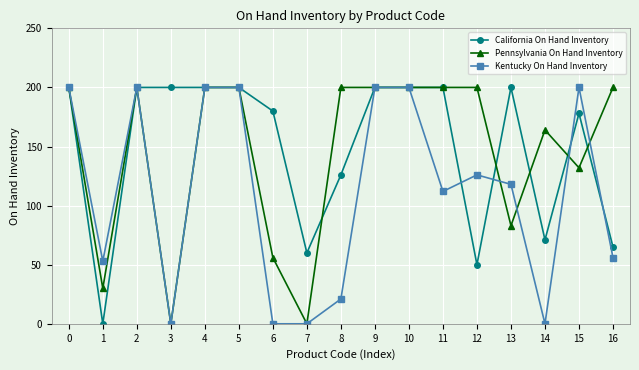

True or false: California On Hand Inventory has a value of 89 at 7.

False